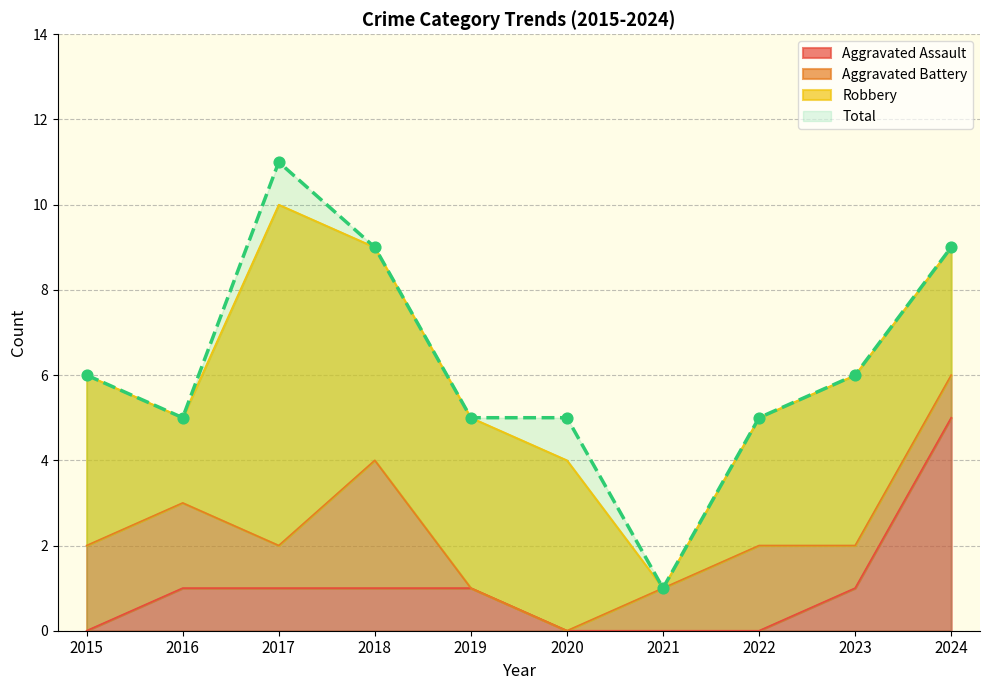

Which series contains the lowest Y value?

Aggravated Assault